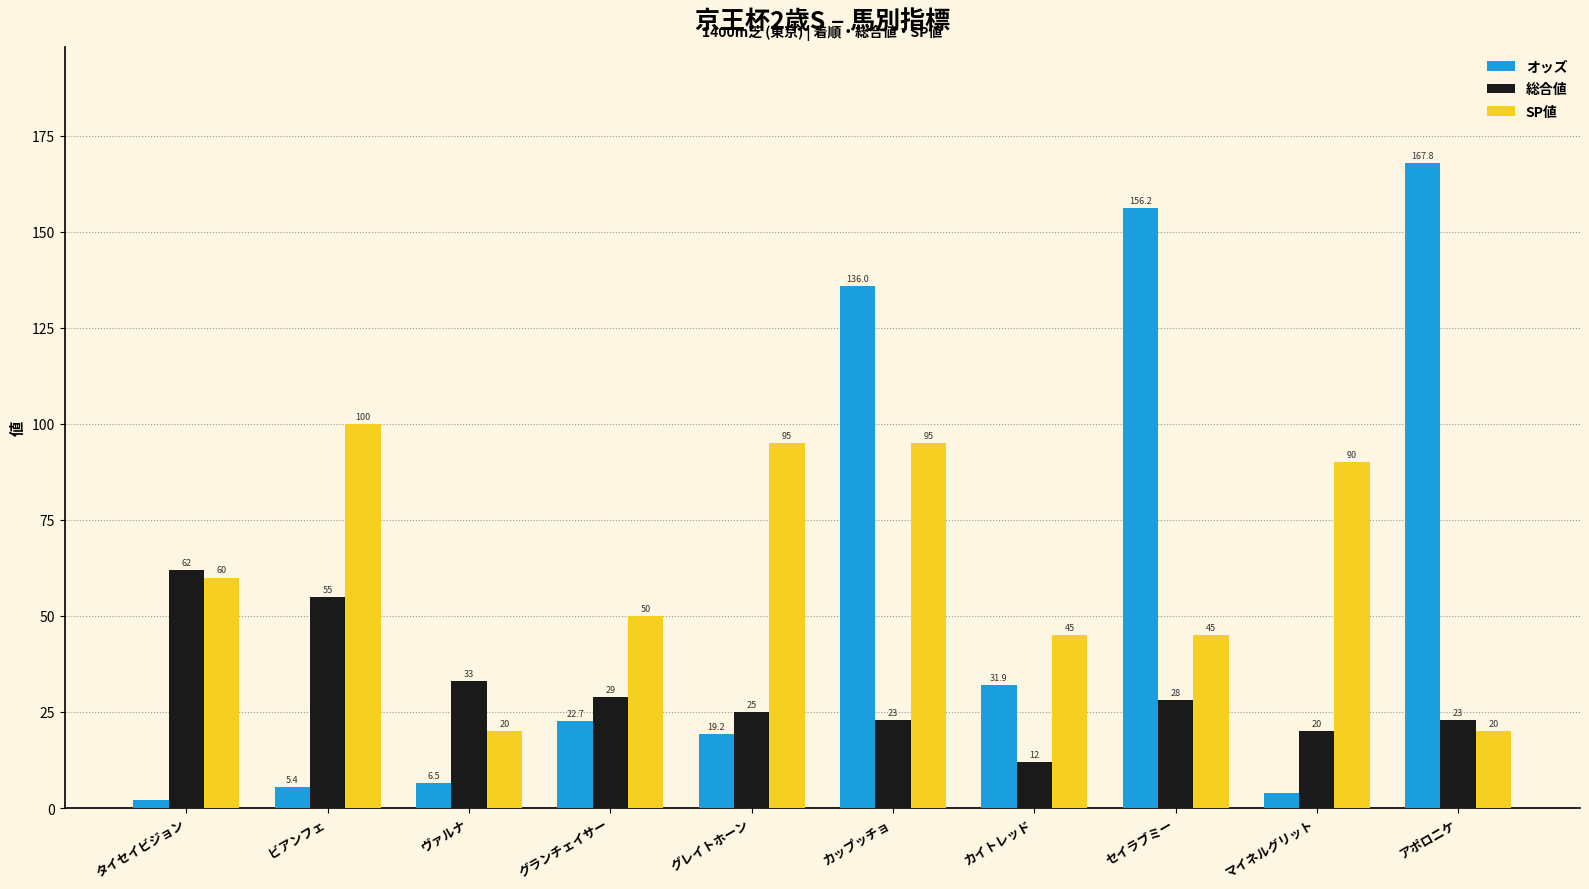

Is the value of 総合値 at アポロニケ greater than the value of オッズ at カップッチョ?

No